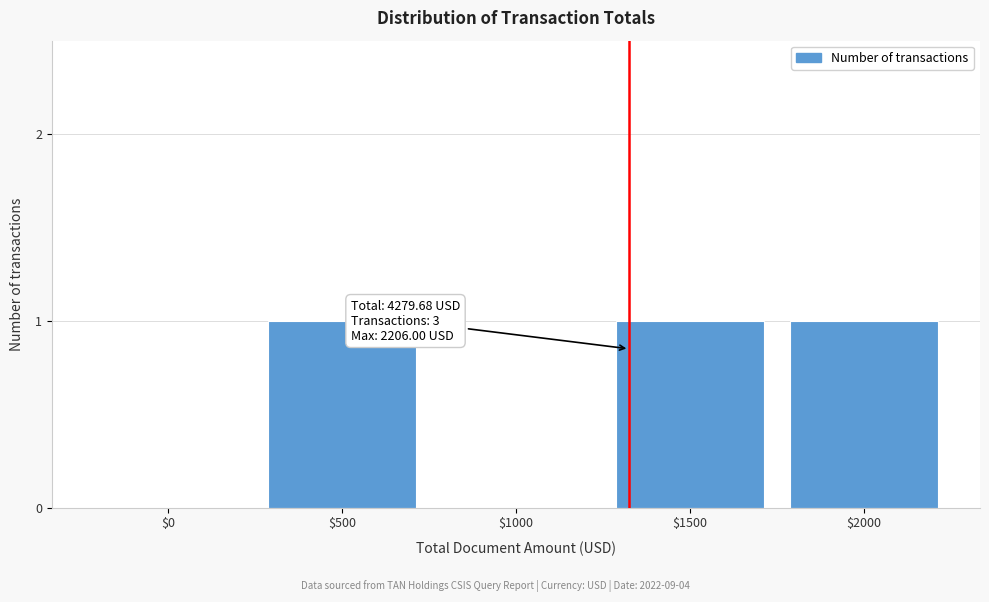

What is the sum of all values?

3